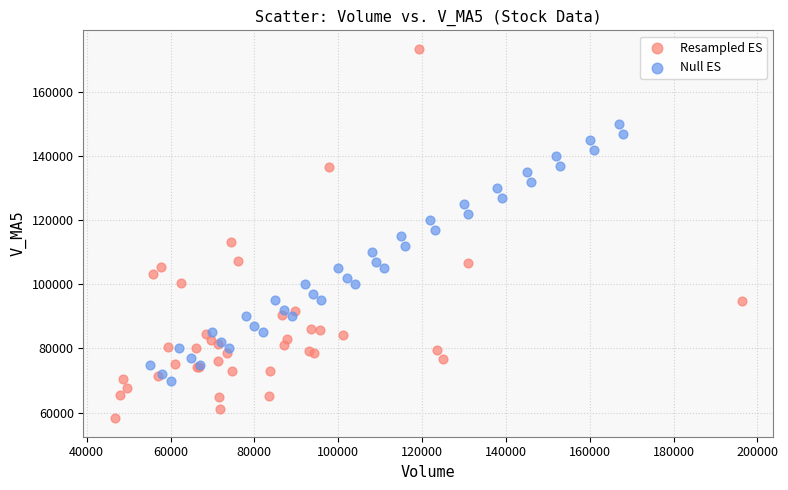

Which series has the widest spread of Y values?

Resampled ES